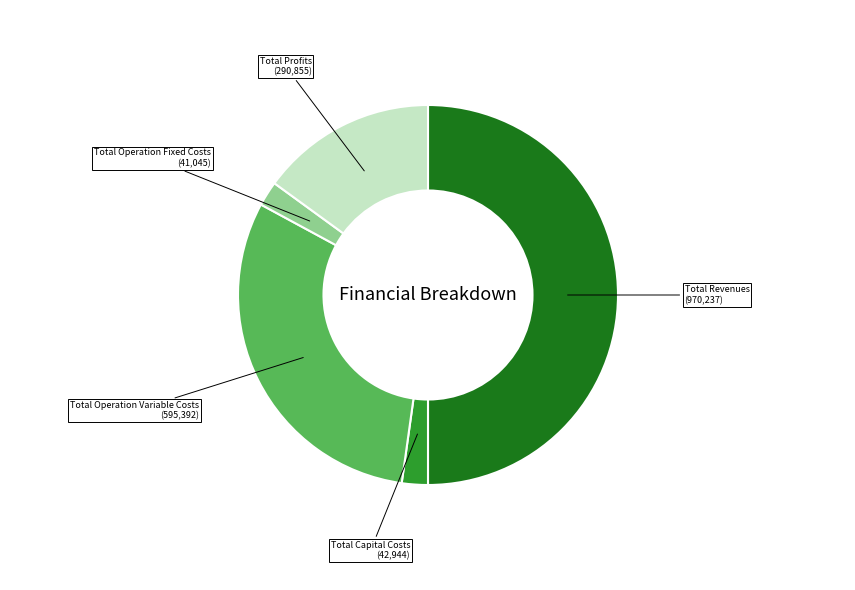

True or false: Total Operation Fixed Costs accounts for 2% of the total.

True